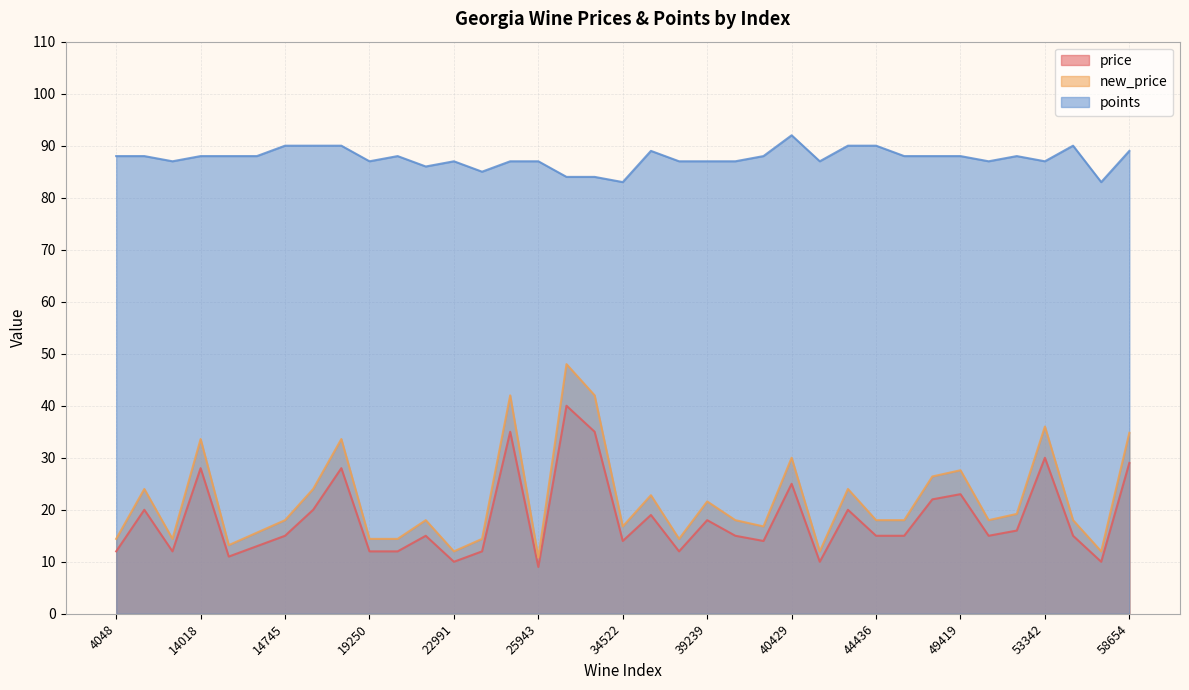

What is the spread (max minus min) of values at 15420?

62.0